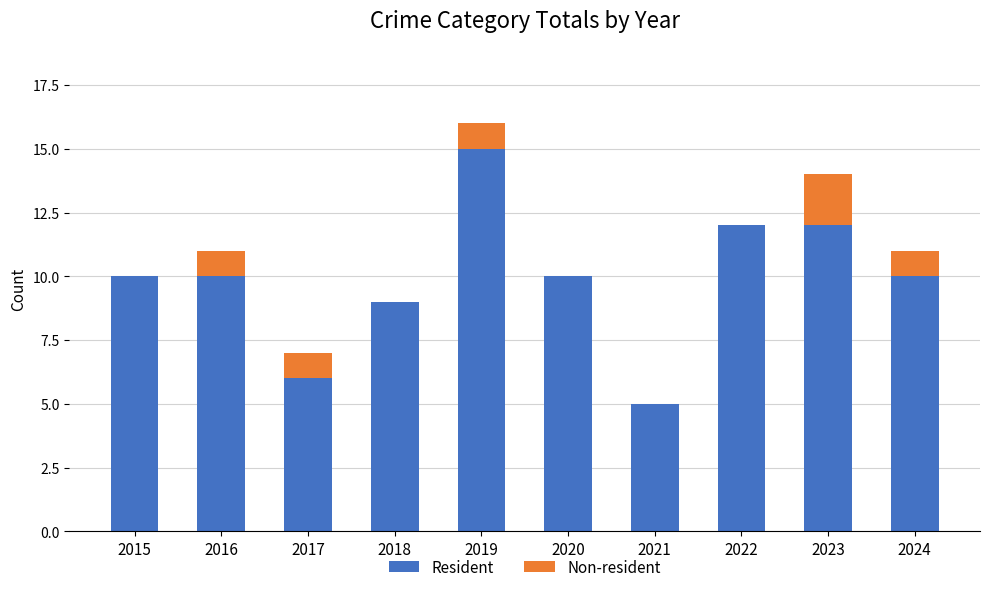

What is the sum of the Resident values at 2020 and 2017?

16